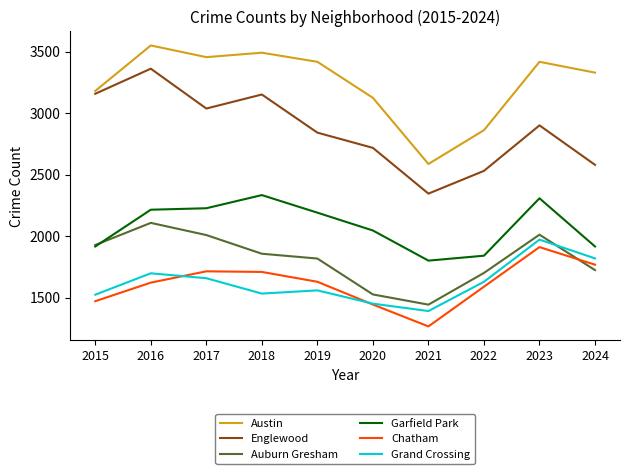

What is the total value across all series at 2023?

14528